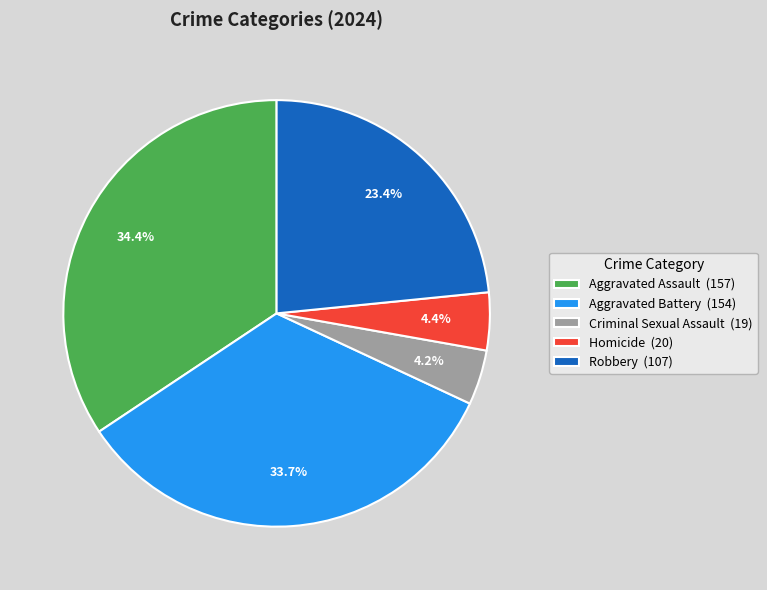

Which category has the biggest portion of the pie?

Aggravated Assault